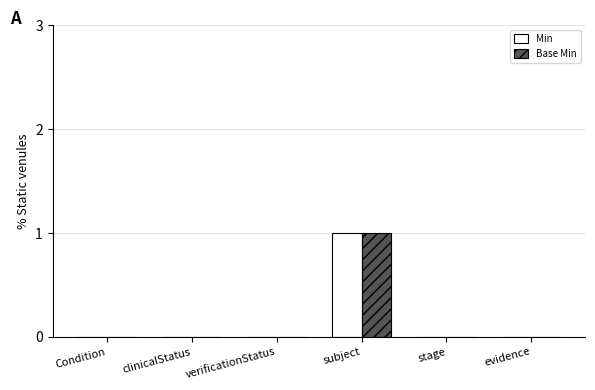

Reading left to right, extract all data points from this chart.

Min: Condition=0	clinicalStatus=0	verificationStatus=0	subject=1	stage=0	evidence=0
Base Min: Condition=0	clinicalStatus=0	verificationStatus=0	subject=1	stage=0	evidence=0